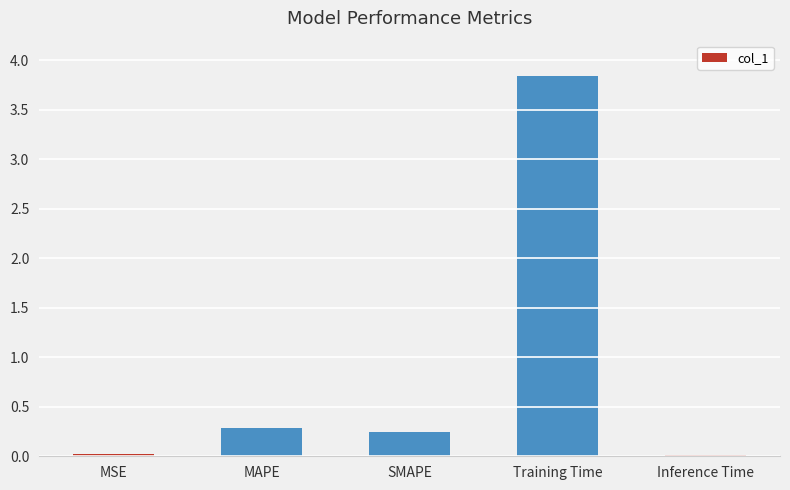

True or false: the data shows 0.3 at MAPE.

True